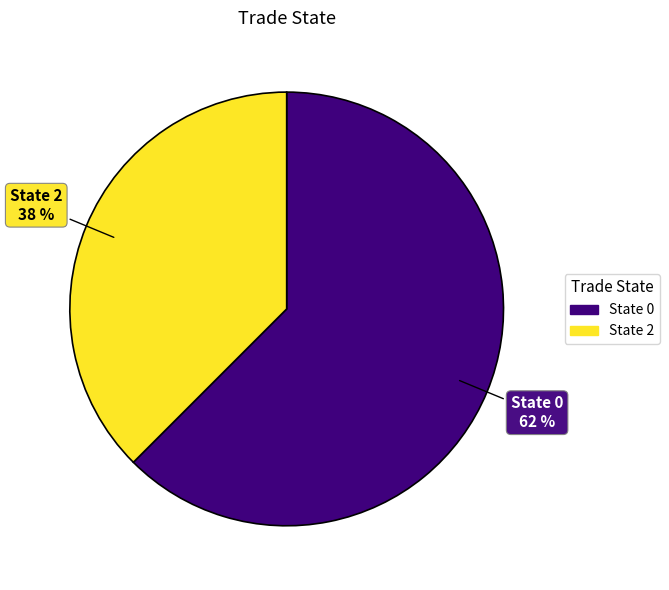

What is the smallest slice in the pie chart?

State 2